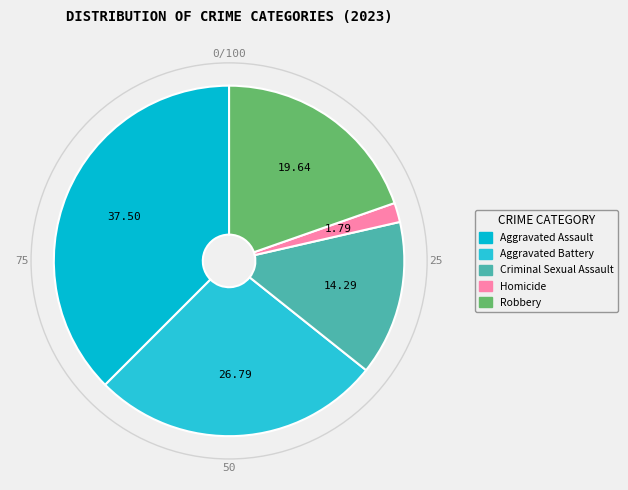

Which category has the smallest portion of the pie?

Homicide